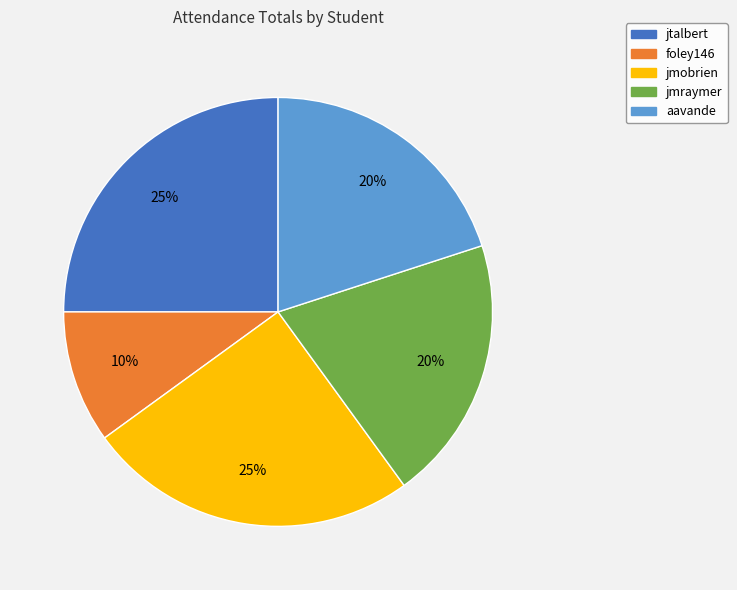

Is jmobrien the majority of the pie?

No